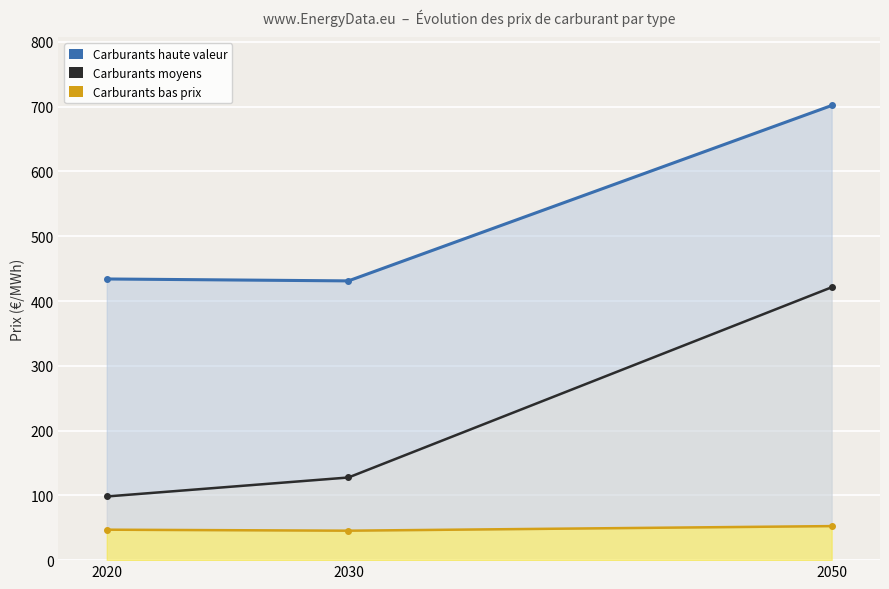

At which label does Carburants bas prix (lignite, nuclear, oil_shale, etc.) first exceed 47?

2020